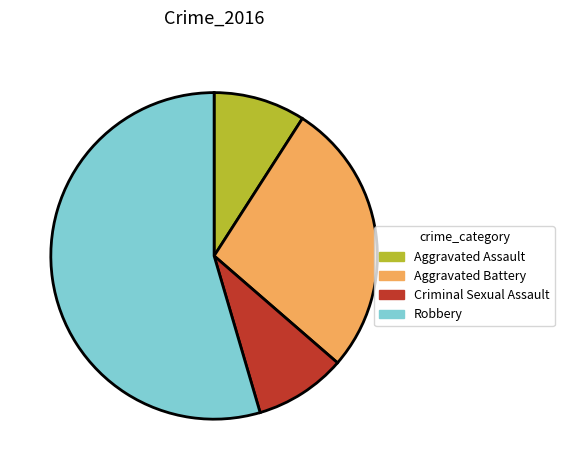

Between Aggravated Assault and Aggravated Battery, which is larger?

Aggravated Battery